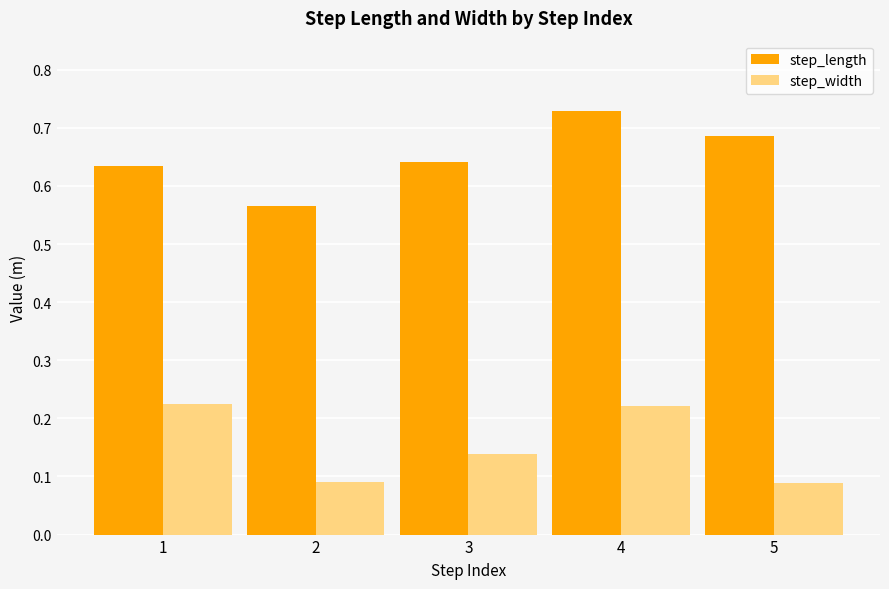

How many bars are there in total?

10